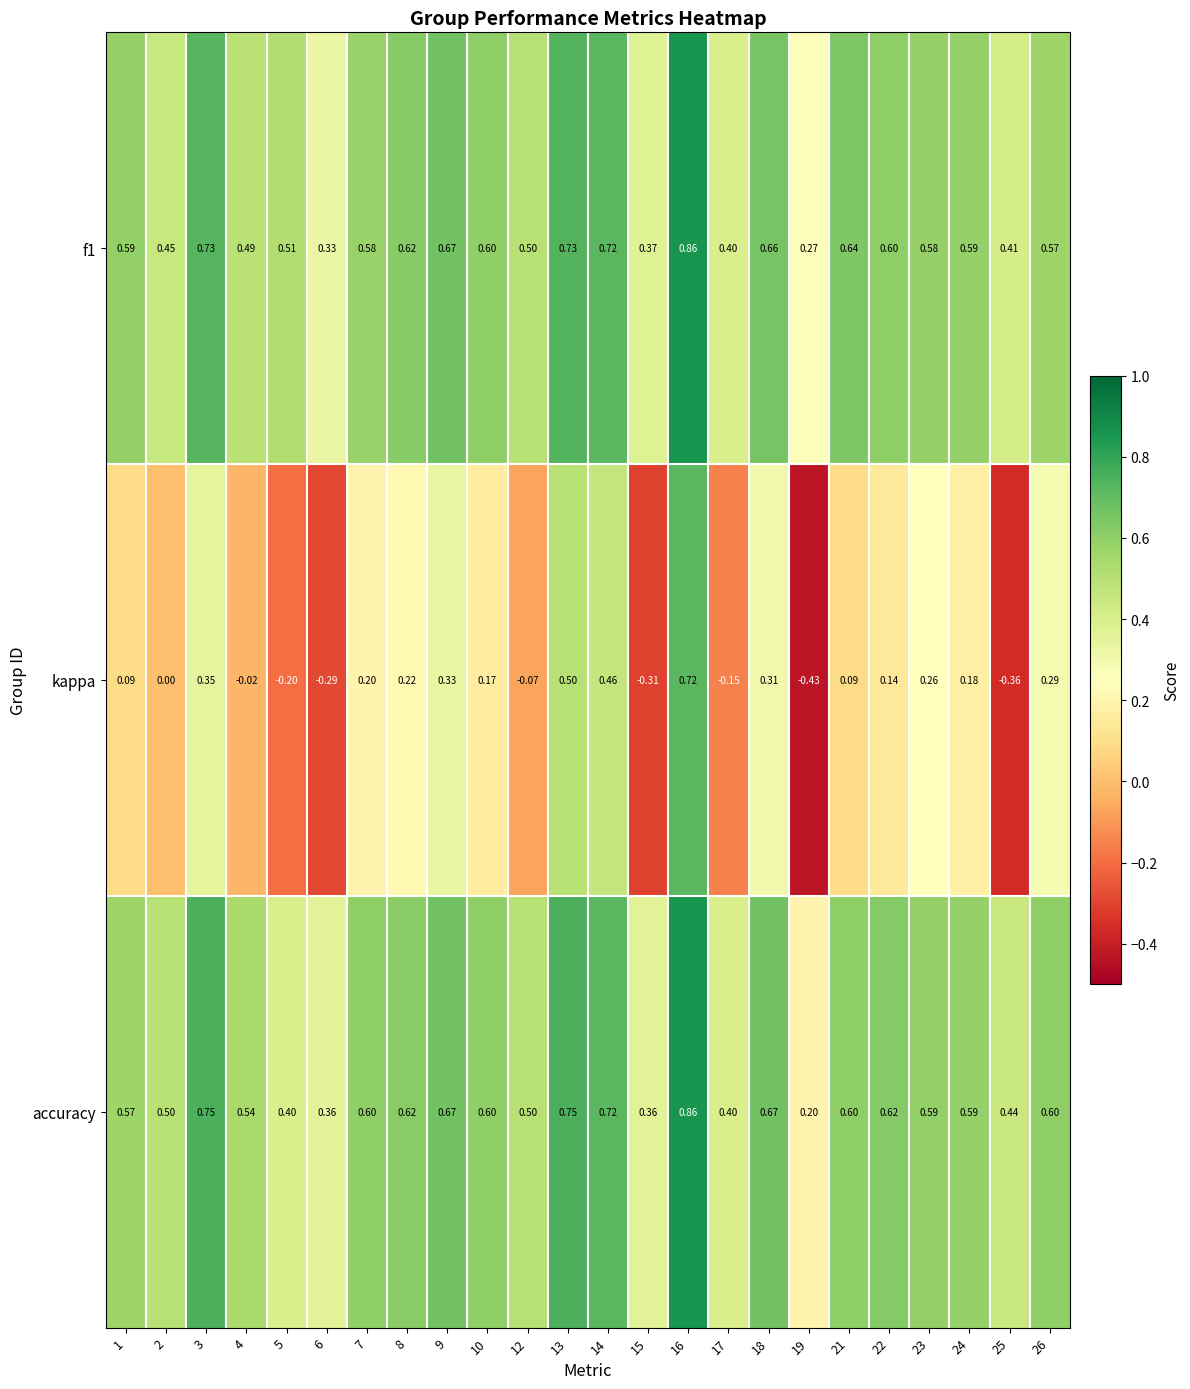

Is the value of kappa at 16 greater than the value of accuracy at 26?

Yes